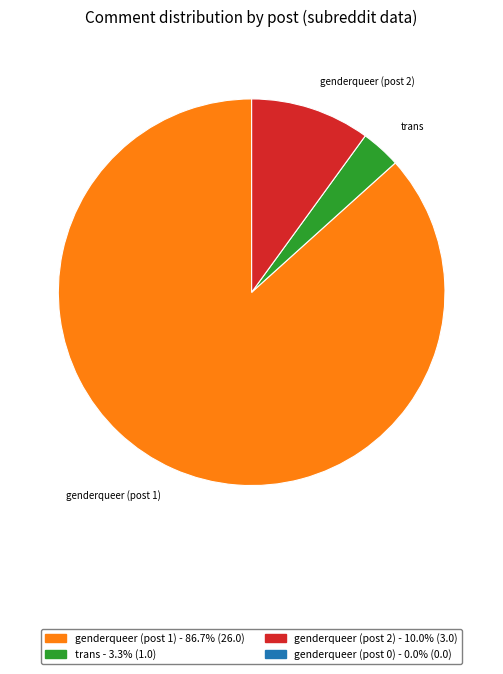

Is there any slice that represents more than half of the pie?

Yes